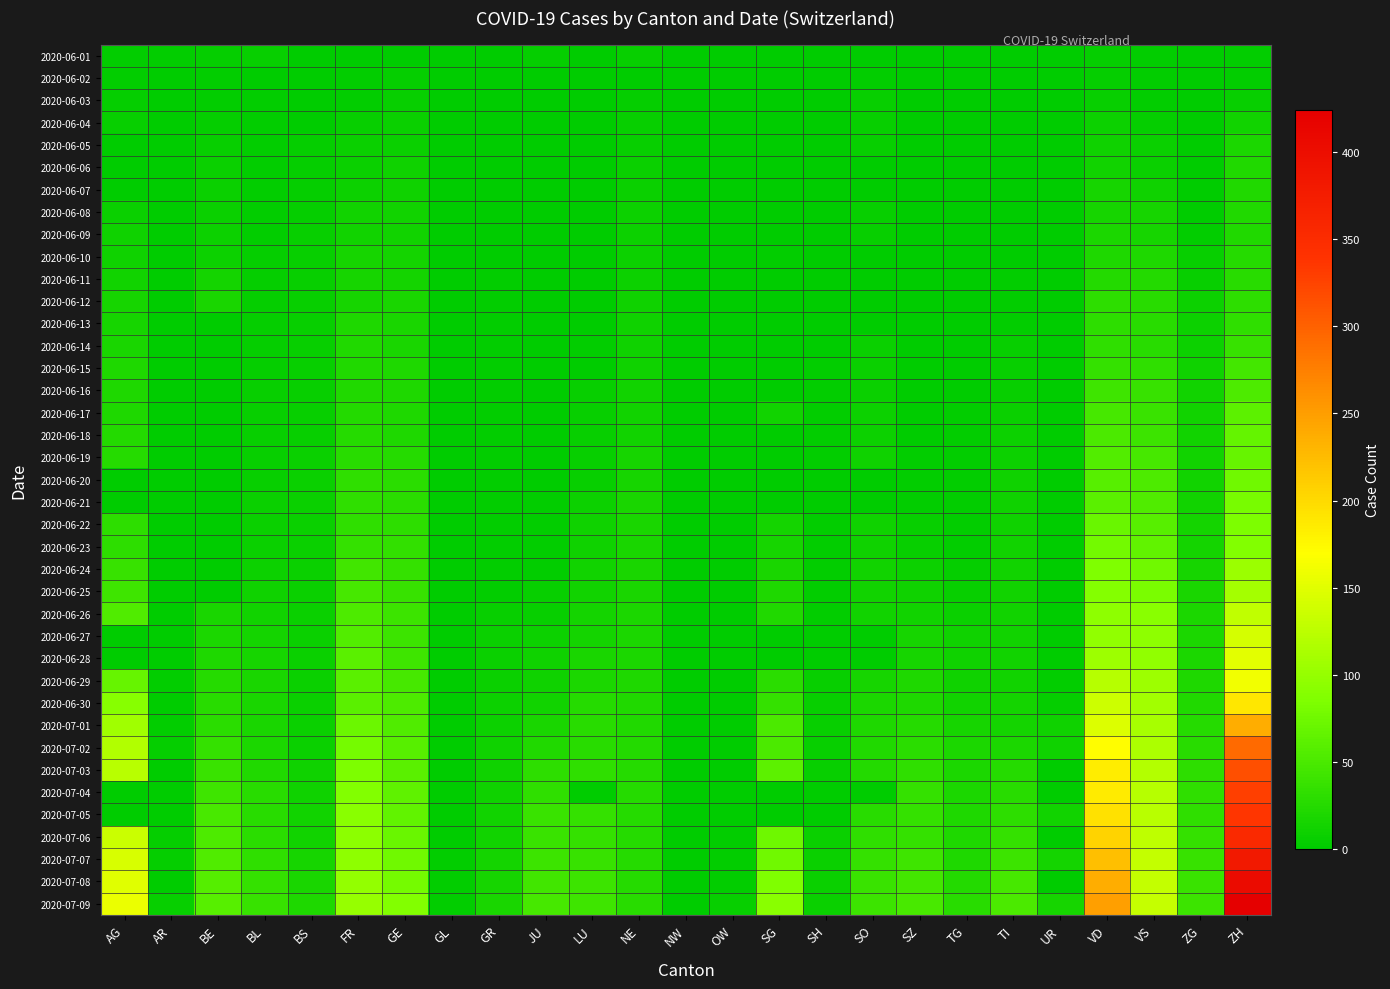

Reading left to right, what are all the values shown in this chart?

2020-06-01: AG=3	AR=3	BE=4	BL=6	BS=0	FR=0	GE=0	GL=0	GR=0	JU=4	LU=0	NE=5	NW=0	OW=0	SG=0	SH=0	SO=0	SZ=0	TG=0	TI=0	UR=0	VD=4	VS=2	ZG=0	ZH=2
2020-06-02: AG=3	AR=0	BE=2	BL=1	BS=0	FR=2	GE=4	GL=0	GR=0	JU=0	LU=0	NE=1	NW=0	OW=0	SG=0	SH=0	SO=3	SZ=0	TG=0	TI=0	UR=0	VD=4	VS=2	ZG=0	ZH=2
2020-06-03: AG=4	AR=0	BE=2	BL=2	BS=1	FR=3	GE=6	GL=0	GR=1	JU=0	LU=0	NE=4	NW=0	OW=0	SG=1	SH=0	SO=5	SZ=0	TG=0	TI=0	UR=0	VD=6	VS=2	ZG=0	ZH=5
2020-06-04: AG=6	AR=0	BE=4	BL=2	BS=1	FR=5	GE=7	GL=0	GR=1	JU=0	LU=0	NE=5	NW=0	OW=0	SG=0	SH=0	SO=6	SZ=0	TG=0	TI=1	UR=0	VD=9	VS=4	ZG=0	ZH=13
2020-06-05: AG=0	AR=0	BE=6	BL=3	BS=4	FR=7	GE=8	GL=0	GR=1	JU=0	LU=0	NE=6	NW=0	OW=0	SG=0	SH=0	SO=6	SZ=0	TG=0	TI=1	UR=0	VD=11	VS=7	ZG=0	ZH=19
2020-06-06: AG=0	AR=0	BE=8	BL=3	BS=4	FR=7	GE=11	GL=0	GR=1	JU=0	LU=0	NE=7	NW=0	OW=0	SG=0	SH=0	SO=0	SZ=0	TG=0	TI=1	UR=0	VD=13	VS=7	ZG=0	ZH=23
2020-06-07: AG=0	AR=0	BE=8	BL=3	BS=4	FR=9	GE=11	GL=0	GR=1	JU=0	LU=1	NE=7	NW=0	OW=0	SG=0	SH=0	SO=0	SZ=0	TG=0	TI=1	UR=0	VD=15	VS=10	ZG=0	ZH=23
2020-06-08: AG=8	AR=0	BE=8	BL=3	BS=4	FR=13	GE=12	GL=0	GR=1	JU=0	LU=1	NE=9	NW=0	OW=0	SG=0	SH=1	SO=6	SZ=0	TG=1	TI=1	UR=0	VD=16	VS=15	ZG=1	ZH=23
2020-06-09: AG=10	AR=0	BE=9	BL=3	BS=5	FR=13	GE=12	GL=0	GR=1	JU=0	LU=1	NE=9	NW=0	OW=0	SG=0	SH=1	SO=6	SZ=0	TG=1	TI=1	UR=0	VD=19	VS=16	ZG=3	ZH=23
2020-06-10: AG=10	AR=0	BE=9	BL=4	BS=5	FR=15	GE=14	GL=0	GR=1	JU=0	LU=1	NE=9	NW=0	OW=0	SG=3	SH=1	SO=0	SZ=0	TG=1	TI=1	UR=0	VD=20	VS=20	ZG=5	ZH=26
2020-06-11: AG=13	AR=0	BE=14	BL=4	BS=5	FR=16	GE=14	GL=0	GR=2	JU=0	LU=1	NE=9	NW=0	OW=0	SG=0	SH=1	SO=0	SZ=1	TG=1	TI=2	UR=0	VD=24	VS=24	ZG=5	ZH=28
2020-06-12: AG=16	AR=0	BE=17	BL=4	BS=5	FR=16	GE=18	GL=0	GR=2	JU=0	LU=0	NE=10	NW=0	OW=0	SG=0	SH=1	SO=0	SZ=1	TG=1	TI=2	UR=0	VD=31	VS=28	ZG=9	ZH=30
2020-06-13: AG=16	AR=0	BE=0	BL=4	BS=5	FR=20	GE=18	GL=0	GR=2	JU=1	LU=0	NE=11	NW=0	OW=0	SG=0	SH=0	SO=0	SZ=1	TG=1	TI=3	UR=0	VD=31	VS=28	ZG=9	ZH=33
2020-06-14: AG=17	AR=0	BE=0	BL=4	BS=5	FR=22	GE=18	GL=0	GR=2	JU=1	LU=3	NE=11	NW=0	OW=0	SG=0	SH=0	SO=8	SZ=1	TG=1	TI=6	UR=0	VD=32	VS=28	ZG=9	ZH=38
2020-06-15: AG=20	AR=0	BE=0	BL=4	BS=5	FR=22	GE=20	GL=0	GR=2	JU=1	LU=0	NE=11	NW=0	OW=0	SG=0	SH=3	SO=8	SZ=1	TG=1	TI=6	UR=0	VD=35	VS=32	ZG=11	ZH=45
2020-06-16: AG=21	AR=0	BE=0	BL=5	BS=5	FR=23	GE=20	GL=0	GR=2	JU=1	LU=5	NE=12	NW=0	OW=0	SG=0	SH=3	SO=8	SZ=1	TG=1	TI=6	UR=0	VD=43	VS=37	ZG=12	ZH=52
2020-06-17: AG=21	AR=0	BE=0	BL=5	BS=6	FR=24	GE=21	GL=0	GR=2	JU=1	LU=5	NE=13	NW=0	OW=0	SG=12	SH=3	SO=9	SZ=1	TG=2	TI=8	UR=0	VD=48	VS=39	ZG=13	ZH=62
2020-06-18: AG=24	AR=0	BE=0	BL=5	BS=6	FR=26	GE=21	GL=0	GR=2	JU=1	LU=5	NE=13	NW=0	OW=0	SG=0	SH=3	SO=9	SZ=1	TG=2	TI=9	UR=0	VD=50	VS=40	ZG=13	ZH=67
2020-06-19: AG=26	AR=0	BE=0	BL=5	BS=7	FR=27	GE=25	GL=0	GR=2	JU=1	LU=6	NE=15	NW=0	OW=0	SG=0	SH=3	SO=11	SZ=2	TG=2	TI=9	UR=0	VD=56	VS=48	ZG=13	ZH=68
2020-06-20: AG=0	AR=0	BE=0	BL=6	BS=7	FR=32	GE=29	GL=0	GR=2	JU=1	LU=6	NE=16	NW=0	OW=0	SG=0	SH=0	SO=0	SZ=2	TG=2	TI=10	UR=0	VD=58	VS=52	ZG=13	ZH=75
2020-06-21: AG=0	AR=0	BE=0	BL=7	BS=7	FR=32	GE=29	GL=0	GR=2	JU=3	LU=9	NE=17	NW=0	OW=0	SG=0	SH=0	SO=0	SZ=2	TG=2	TI=10	UR=0	VD=60	VS=53	ZG=13	ZH=80
2020-06-22: AG=31	AR=0	BE=0	BL=7	BS=7	FR=32	GE=30	GL=0	GR=3	JU=3	LU=10	NE=17	NW=0	OW=0	SG=14	SH=3	SO=11	SZ=6	TG=2	TI=11	UR=0	VD=71	VS=58	ZG=14	ZH=83
2020-06-23: AG=31	AR=0	BE=0	BL=7	BS=7	FR=36	GE=34	GL=0	GR=3	JU=3	LU=11	NE=18	NW=0	OW=0	SG=15	SH=3	SO=11	SZ=6	TG=3	TI=12	UR=0	VD=77	VS=65	ZG=14	ZH=87
2020-06-24: AG=38	AR=0	BE=0	BL=9	BS=7	FR=44	GE=36	GL=1	GR=3	JU=3	LU=12	NE=18	NW=0	OW=0	SG=17	SH=3	SO=12	SZ=9	TG=4	TI=12	UR=0	VD=86	VS=75	ZG=16	ZH=103
2020-06-25: AG=43	AR=1	BE=0	BL=10	BS=7	FR=47	GE=38	GL=1	GR=3	JU=5	LU=12	NE=18	NW=0	OW=0	SG=20	SH=3	SO=13	SZ=10	TG=6	TI=12	UR=0	VD=89	VS=82	ZG=17	ZH=110
2020-06-26: AG=53	AR=1	BE=18	BL=12	BS=7	FR=52	GE=41	GL=1	GR=5	JU=6	LU=14	NE=19	NW=0	OW=0	SG=23	SH=3	SO=13	SZ=13	TG=8	TI=12	UR=1	VD=95	VS=92	ZG=19	ZH=129
2020-06-27: AG=0	AR=0	BE=19	BL=14	BS=7	FR=56	GE=41	GL=0	GR=7	JU=9	LU=14	NE=19	NW=0	OW=0	SG=0	SH=0	SO=0	SZ=16	TG=10	TI=12	UR=0	VD=97	VS=96	ZG=19	ZH=141
2020-06-28: AG=0	AR=0	BE=21	BL=16	BS=7	FR=61	GE=42	GL=0	GR=7	JU=11	LU=17	NE=19	NW=0	OW=0	SG=0	SH=0	SO=0	SZ=16	TG=10	TI=12	UR=0	VD=105	VS=97	ZG=19	ZH=152
2020-06-29: AG=68	AR=2	BE=25	BL=17	BS=7	FR=61	GE=48	GL=1	GR=8	JU=11	LU=19	NE=20	NW=0	OW=1	SG=29	SH=5	SO=16	SZ=21	TG=11	TI=13	UR=2	VD=121	VS=105	ZG=21	ZH=161
2020-06-30: AG=91	AR=0	BE=27	BL=17	BS=7	FR=61	GE=52	GL=1	GR=9	JU=12	LU=25	NE=22	NW=0	OW=1	SG=35	SH=5	SO=19	SZ=21	TG=12	TI=14	UR=4	VD=137	VS=109	ZG=23	ZH=189
2020-07-01: AG=106	AR=3	BE=29	BL=18	BS=7	FR=72	GE=53	GL=1	GR=9	JU=17	LU=28	NE=22	NW=0	OW=1	SG=51	SH=5	SO=21	SZ=25	TG=15	TI=14	UR=10	VD=146	VS=112	ZG=25	ZH=237
2020-07-02: AG=119	AR=4	BE=35	BL=19	BS=8	FR=79	GE=58	GL=1	GR=10	JU=22	LU=28	NE=24	NW=0	OW=1	SG=51	SH=5	SO=23	SZ=29	TG=19	TI=19	UR=11	VD=171	VS=115	ZG=27	ZH=293
2020-07-03: AG=123	AR=0	BE=39	BL=23	BS=10	FR=84	GE=60	GL=1	GR=11	JU=30	LU=32	NE=25	NW=0	OW=1	SG=62	SH=5	SO=24	SZ=32	TG=19	TI=26	UR=0	VD=184	VS=120	ZG=31	ZH=316
2020-07-04: AG=0	AR=0	BE=43	BL=27	BS=11	FR=87	GE=63	GL=0	GR=11	JU=33	LU=0	NE=25	NW=0	OW=0	SG=0	SH=0	SO=0	SZ=35	TG=19	TI=27	UR=0	VD=187	VS=122	ZG=33	ZH=329
2020-07-05: AG=0	AR=0	BE=49	BL=27	BS=12	FR=92	GE=65	GL=0	GR=12	JU=39	LU=36	NE=25	NW=0	OW=0	SG=0	SH=0	SO=28	SZ=35	TG=21	TI=31	UR=12	VD=194	VS=124	ZG=33	ZH=337
2020-07-06: AG=135	AR=4	BE=52	BL=29	BS=12	FR=94	GE=71	GL=1	GR=13	JU=39	LU=36	NE=26	NW=0	OW=2	SG=73	SH=7	SO=32	SZ=35	TG=21	TI=36	UR=0	VD=207	VS=127	ZG=36	ZH=356
2020-07-07: AG=143	AR=4	BE=53	BL=32	BS=15	FR=96	GE=75	GL=2	GR=14	JU=41	LU=37	NE=26	NW=0	OW=2	SG=75	SH=8	SO=35	SZ=42	TG=21	TI=40	UR=14	VD=223	VS=130	ZG=38	ZH=382
2020-07-08: AG=150	AR=0	BE=57	BL=35	BS=18	FR=99	GE=79	GL=2	GR=16	JU=44	LU=40	NE=26	NW=1	OW=2	SG=85	SH=8	SO=39	SZ=46	TG=24	TI=48	UR=0	VD=238	VS=130	ZG=39	ZH=405
2020-07-09: AG=156	AR=5	BE=59	BL=38	BS=21	FR=100	GE=87	GL=3	GR=18	JU=47	LU=43	NE=28	NW=1	OW=5	SG=92	SH=8	SO=41	SZ=49	TG=27	TI=50	UR=16	VD=250	VS=132	ZG=41	ZH=424